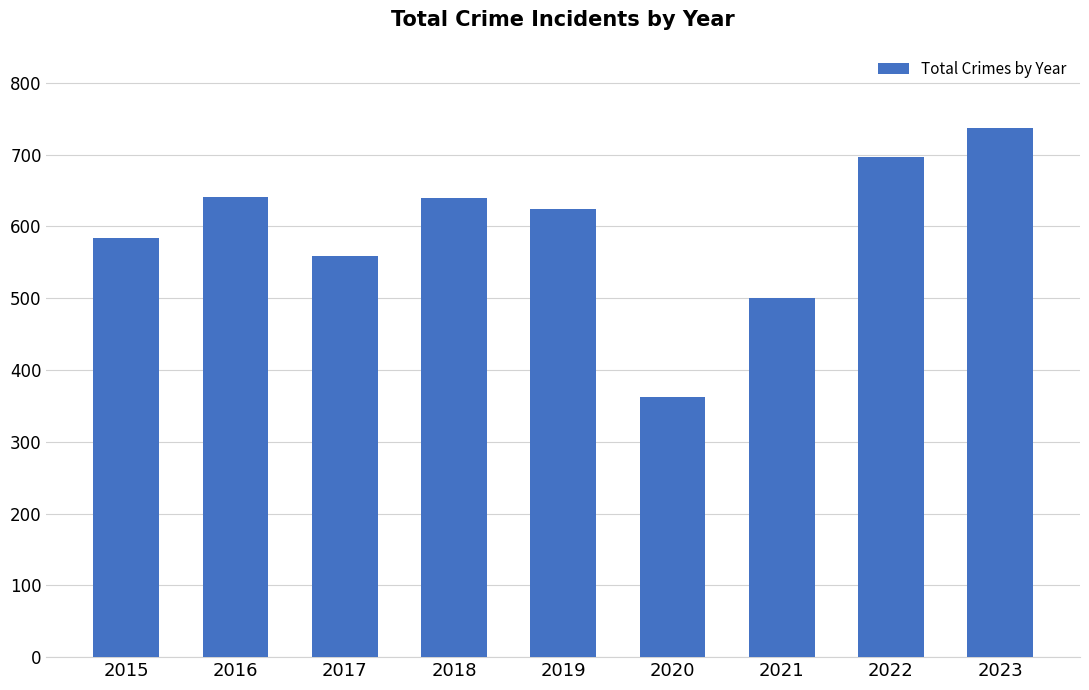

Count the number of categories in the chart.

9